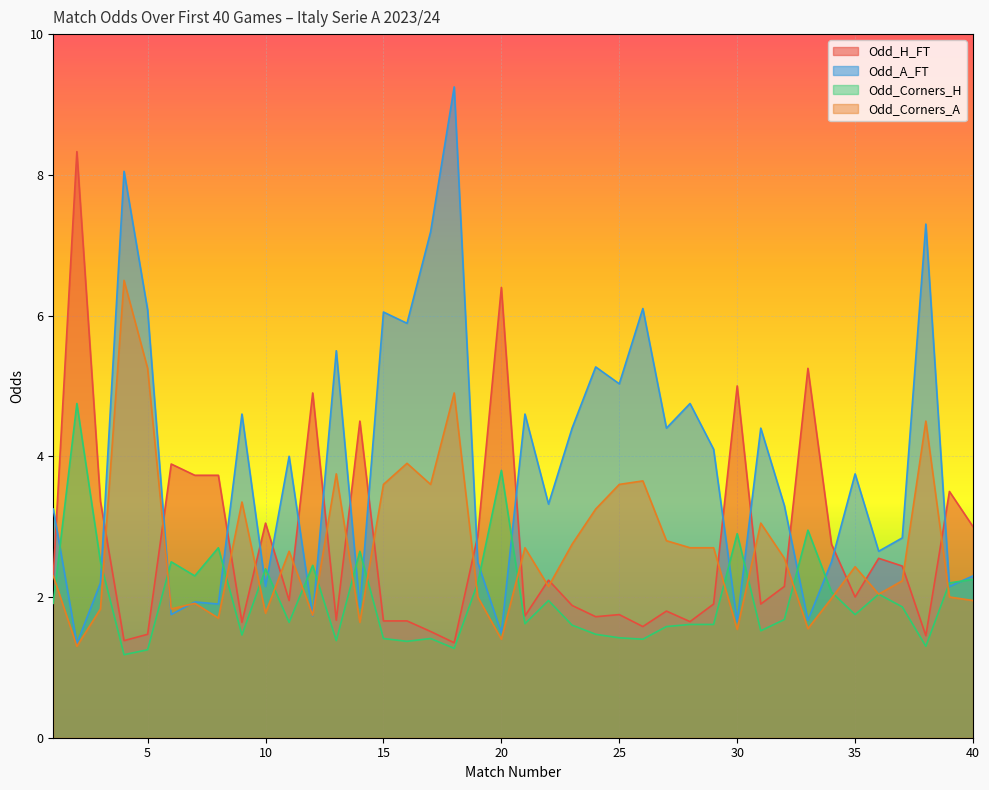

How many intersections are there between Odd_Corners_A and Odd_Corners_H?

17